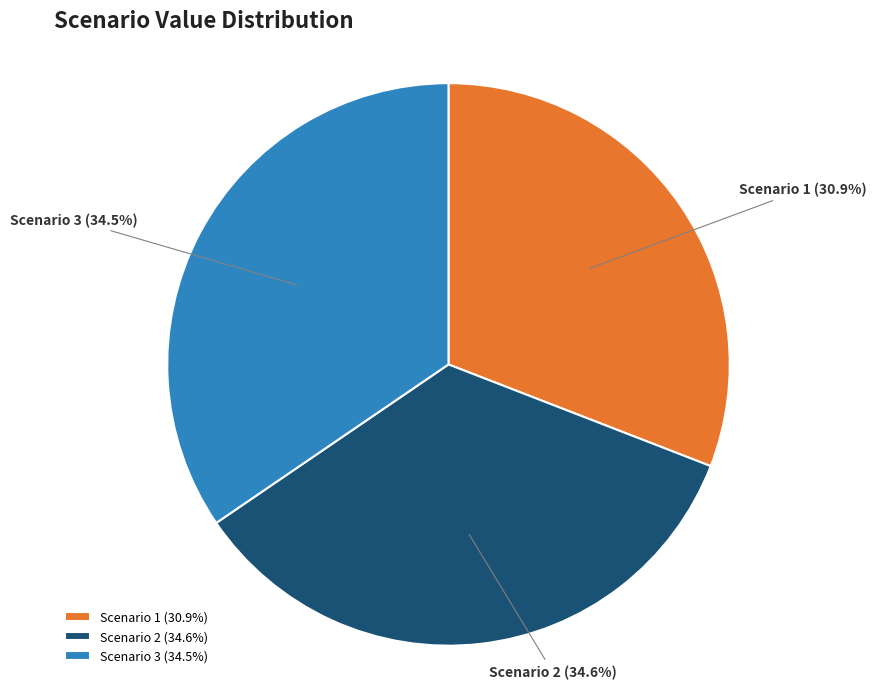

Approximately how many times larger is the value at Scenario 3 compared to Scenario 1?

1.1